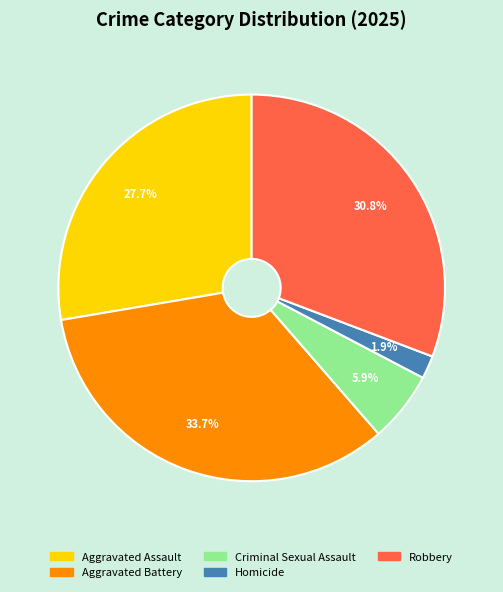

Approximately how many times larger is the value at Aggravated Assault compared to Robbery?

0.9